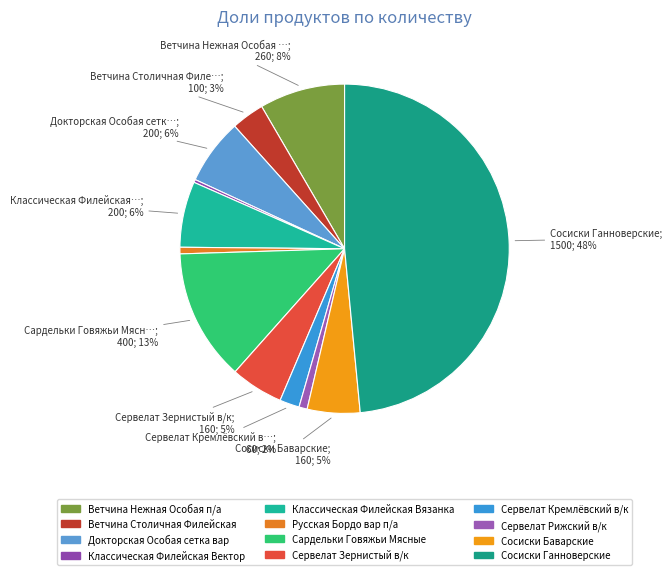

What percentage is the Ветчина Столичная Филейская slice, to the nearest percent?

3%